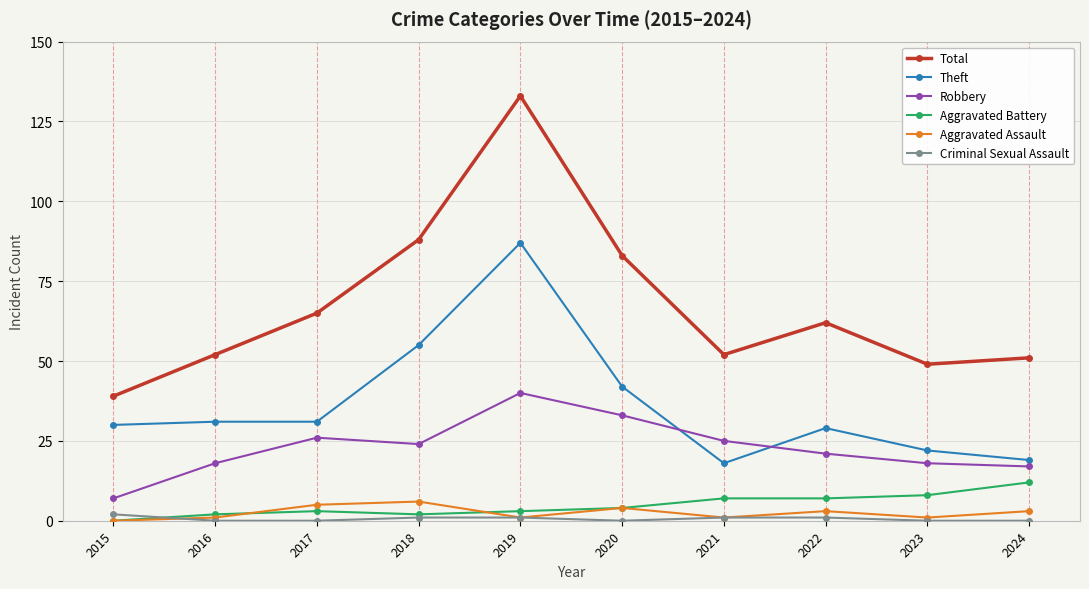

What is the average value of the Criminal Sexual Assault series?

1